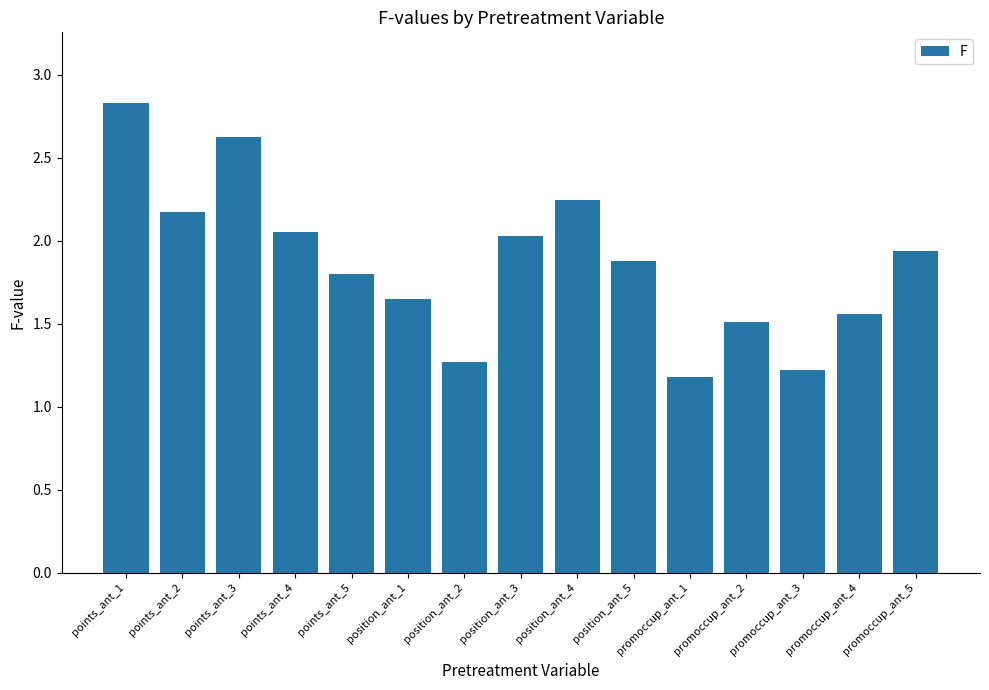

What is the difference between the second highest and second lowest values?

1.4